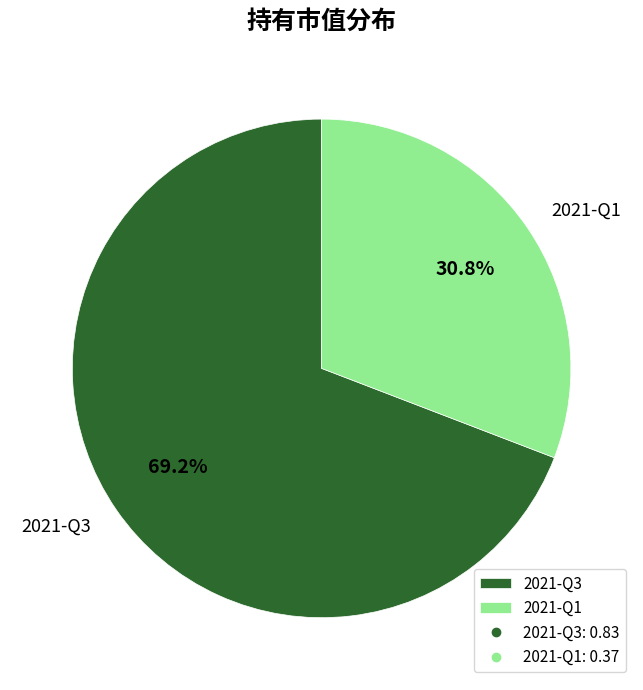

What is the total percentage of 2021-Q3 and 2021-Q1?

100.0%